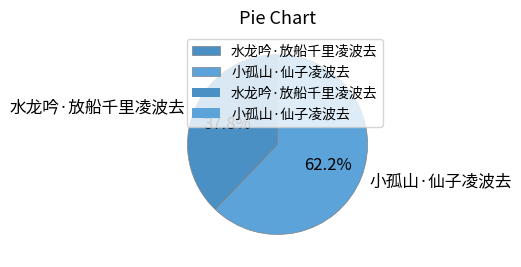

Is 水龙吟·放船千里凌波去 the majority of the pie?

No